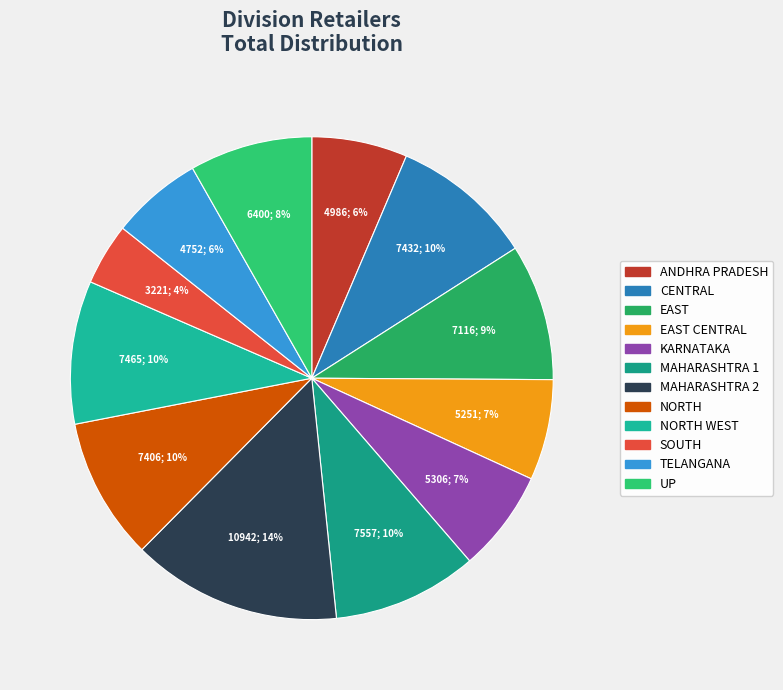

Between KARNATAKA and CENTRAL, which is larger?

CENTRAL